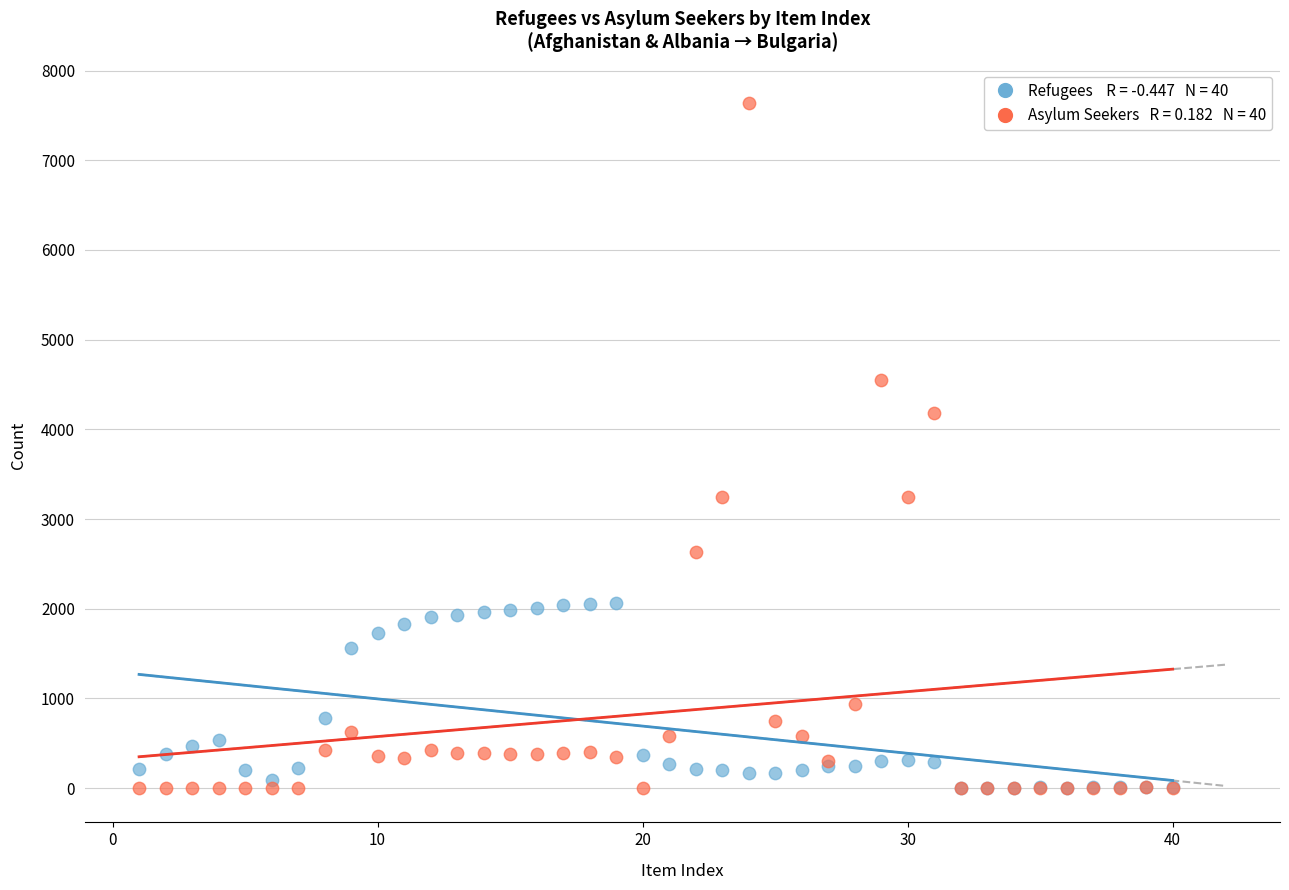

Across all series, what Y value is closest to 3818?

4179